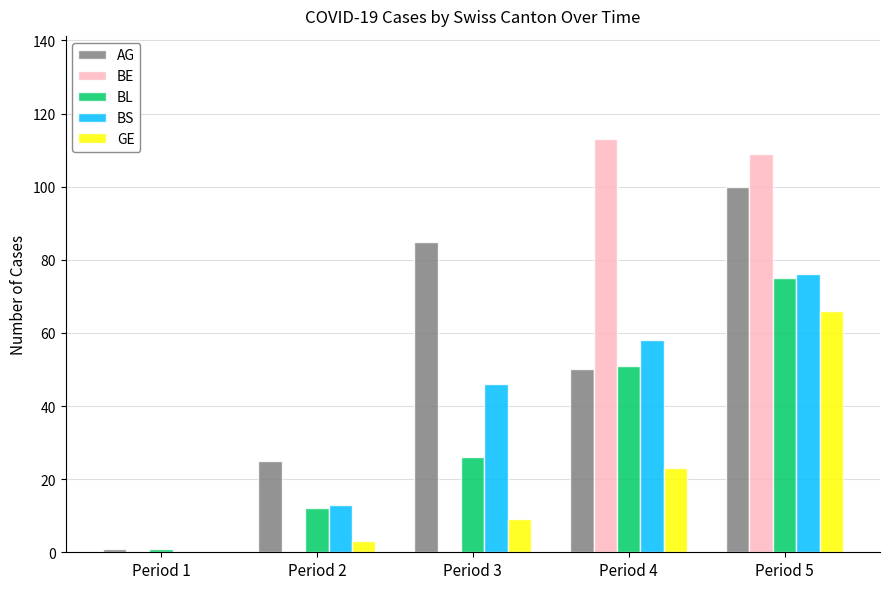

How many groups of bars are there?

5